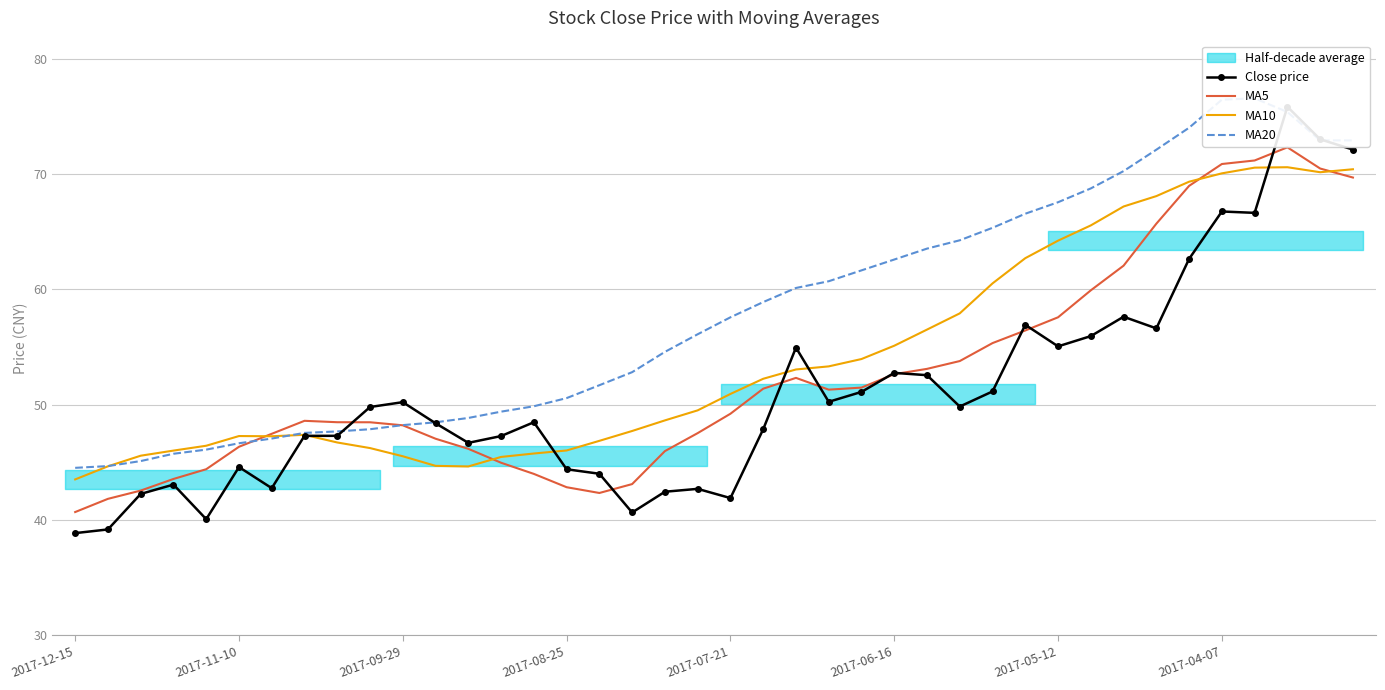

What is the sum of all MA5 values?

2100.5